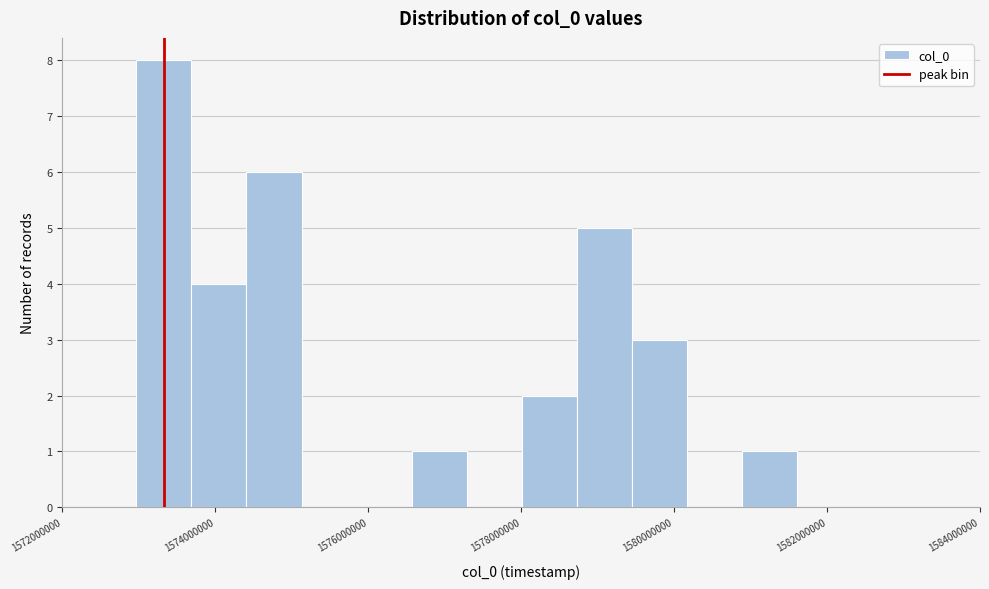

Around what value on the x-axis is the tallest bar? Give the approximate position of its centre, as read against the axis.

1573400000